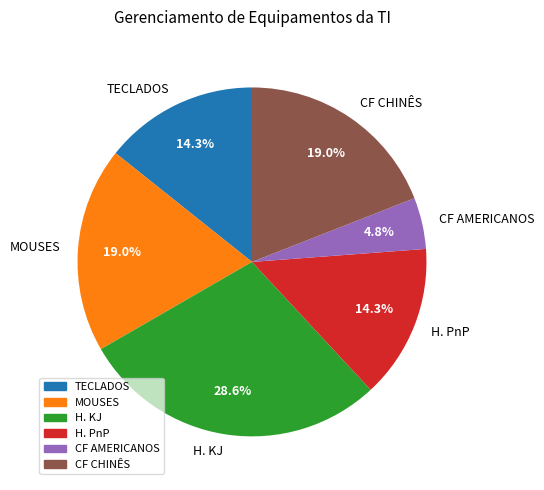

How much of the chart is everything except MOUSES?

81.0%